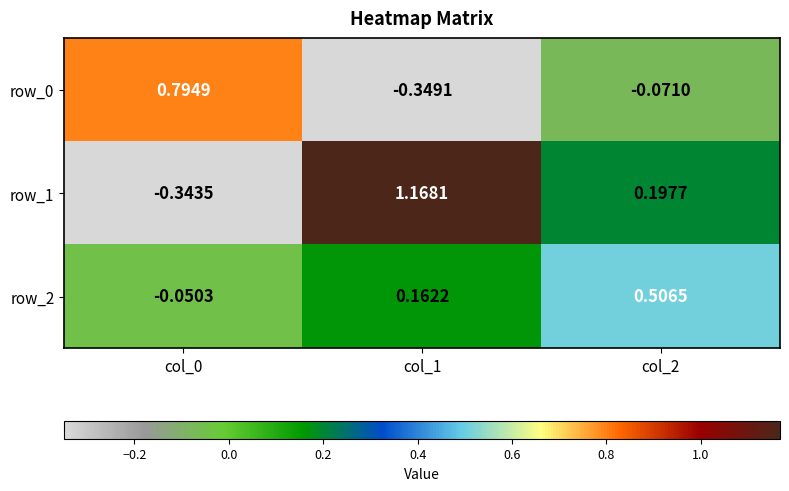

Is the value of row_0 at col_2 greater than the value of row_1 at col_1?

No